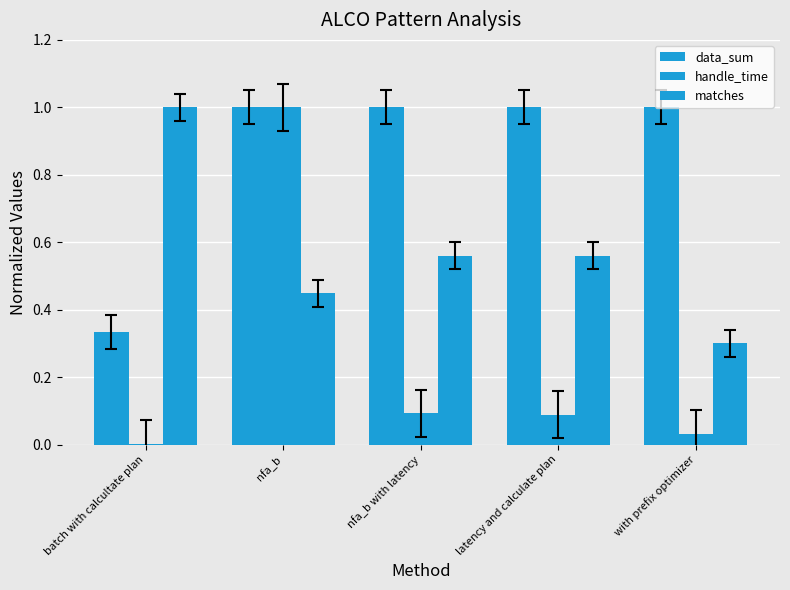

At which label does data_sum reach its minimum?

batch with calcultate plan